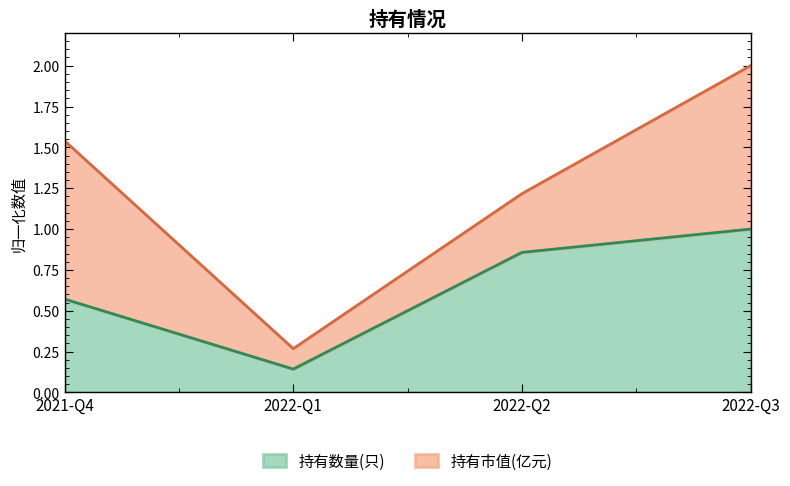

What is the difference between the second highest and second lowest values?

0.3